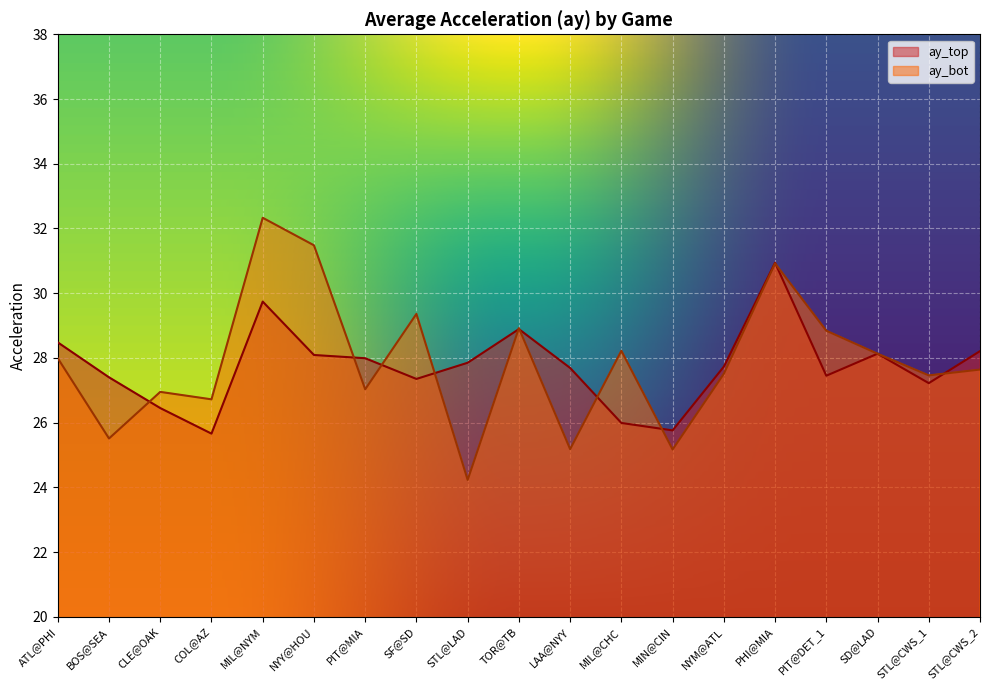

The value of ay_bot at MIL@NYM is 44.3. True or false?

False